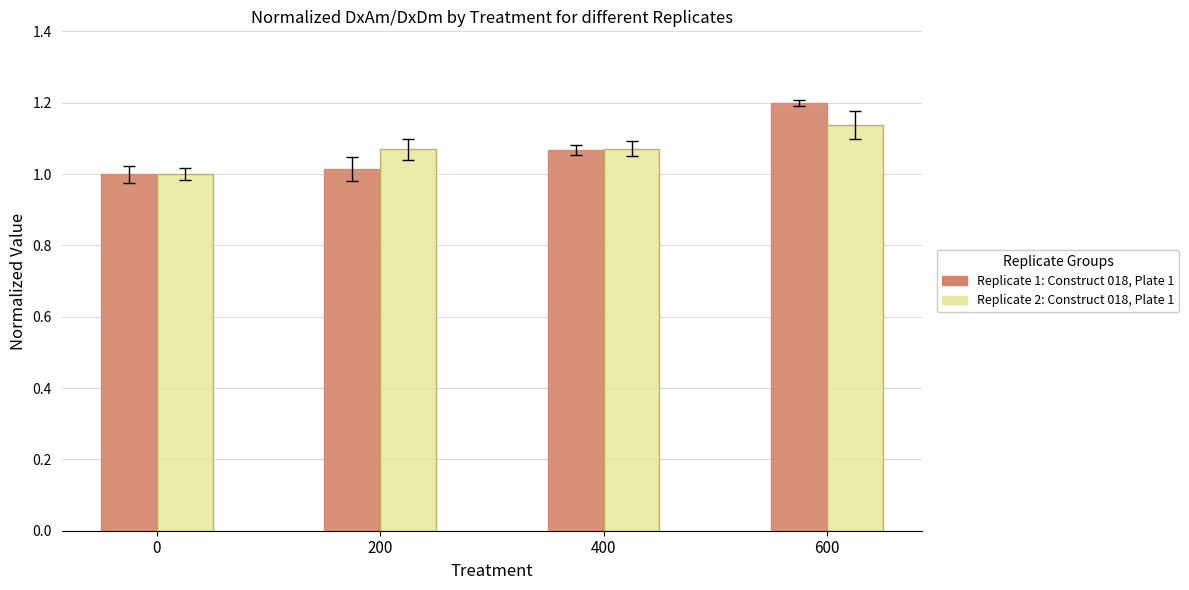

What is the maximum value shown in the chart?

1.2